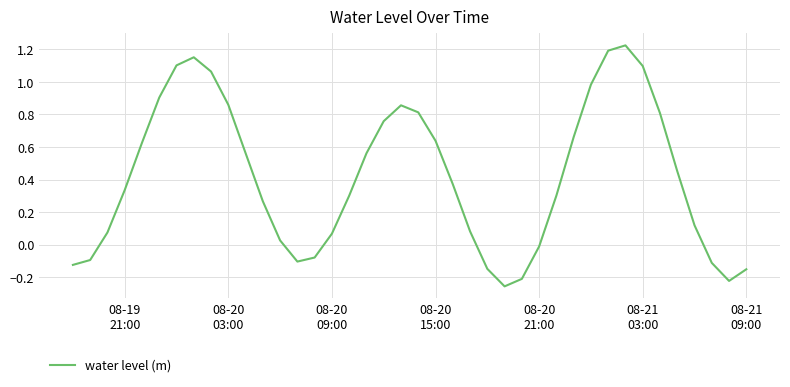

What is the difference between the maximum and minimum values?

1.5